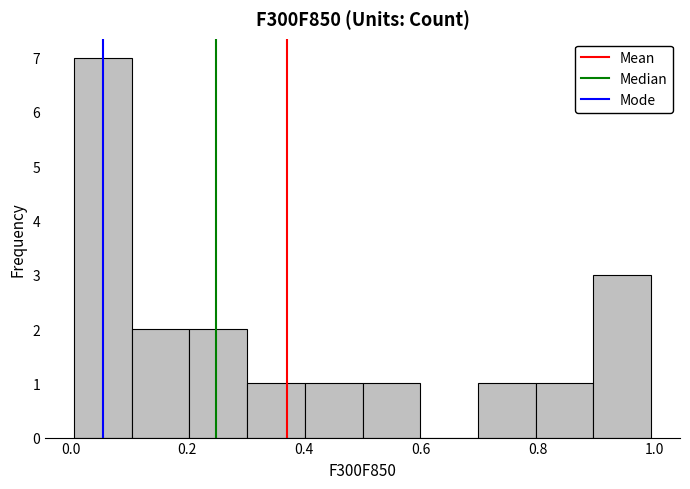

Which range on the x-axis has the tallest bar?

0.0 to 0.1